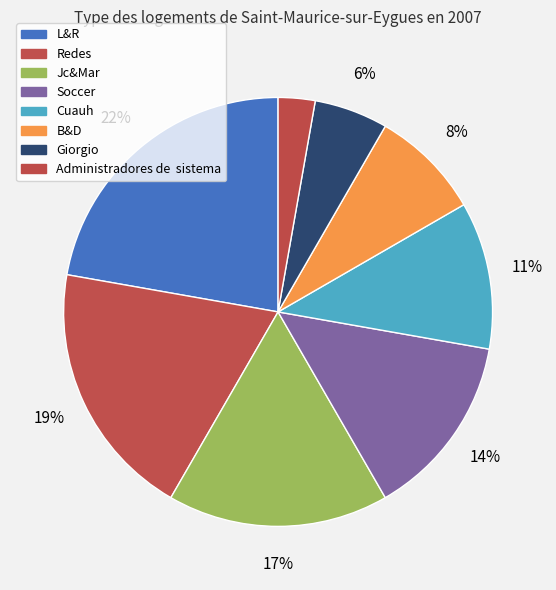

Between Soccer and B&D, which is larger?

Soccer